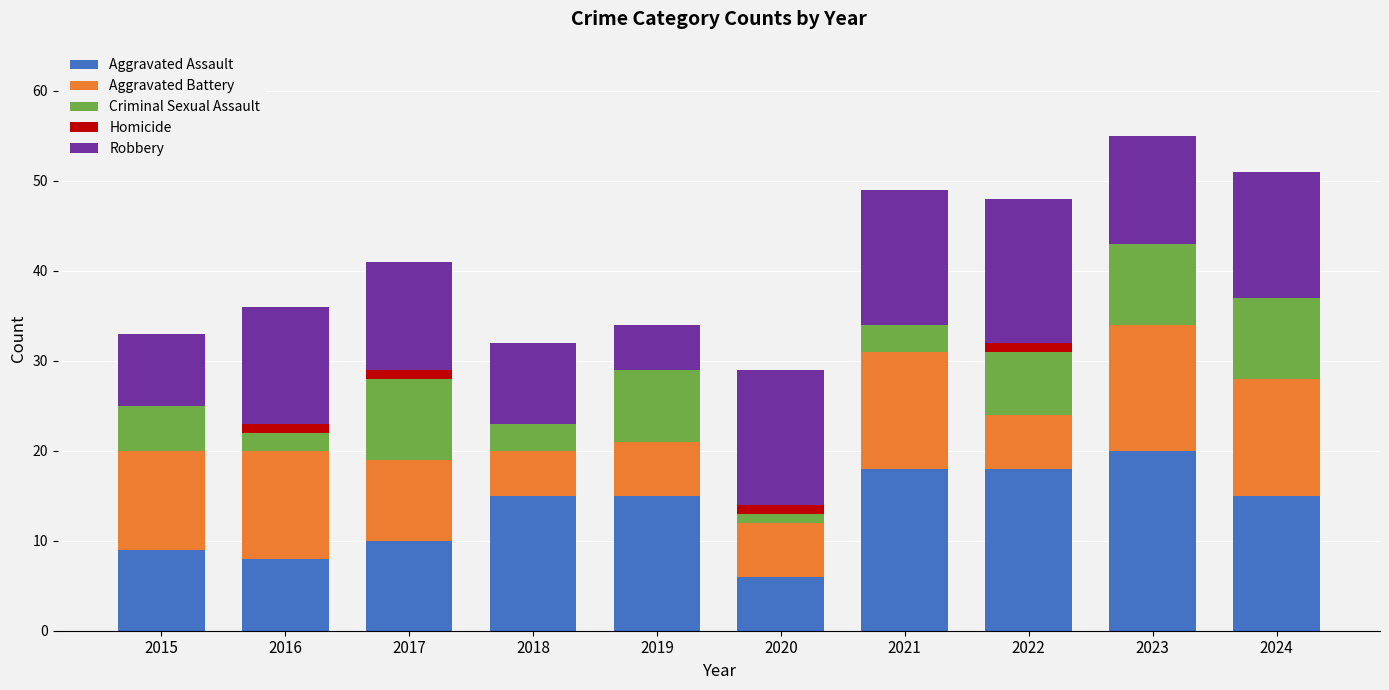

What is the total value across all series at 2023?

55